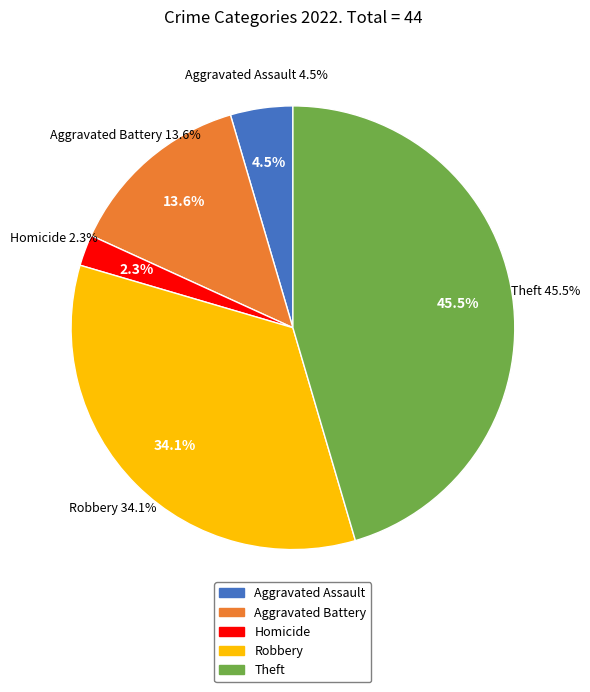

Is it true that Aggravated Assault is 1% of the pie?

False